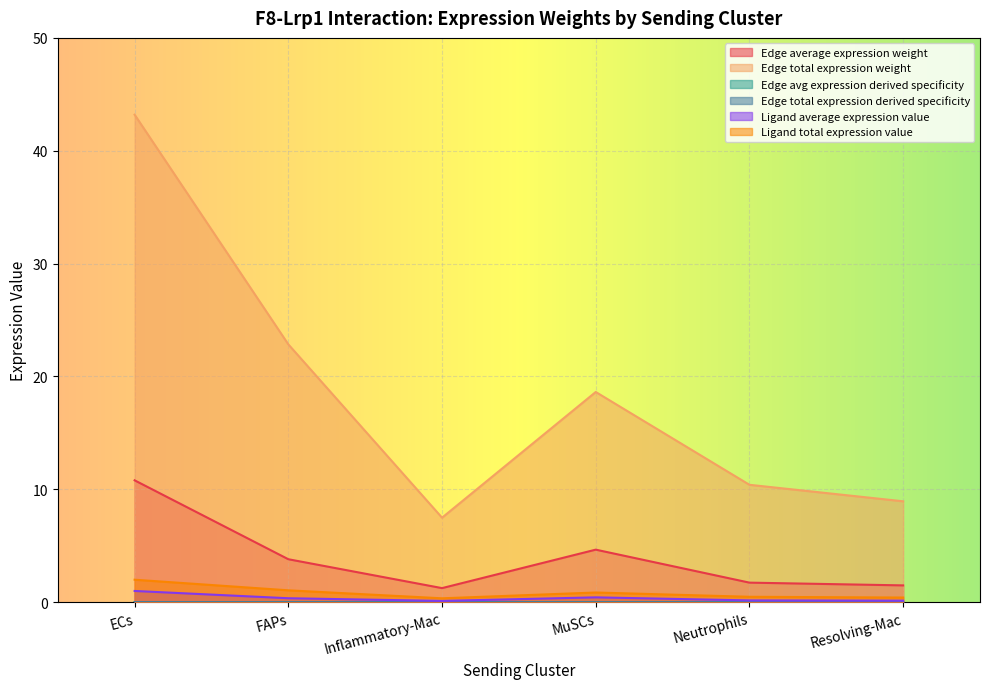

True or false: Edge avg expression derived specificity and Edge total expression derived specificity intersect in this chart.

False